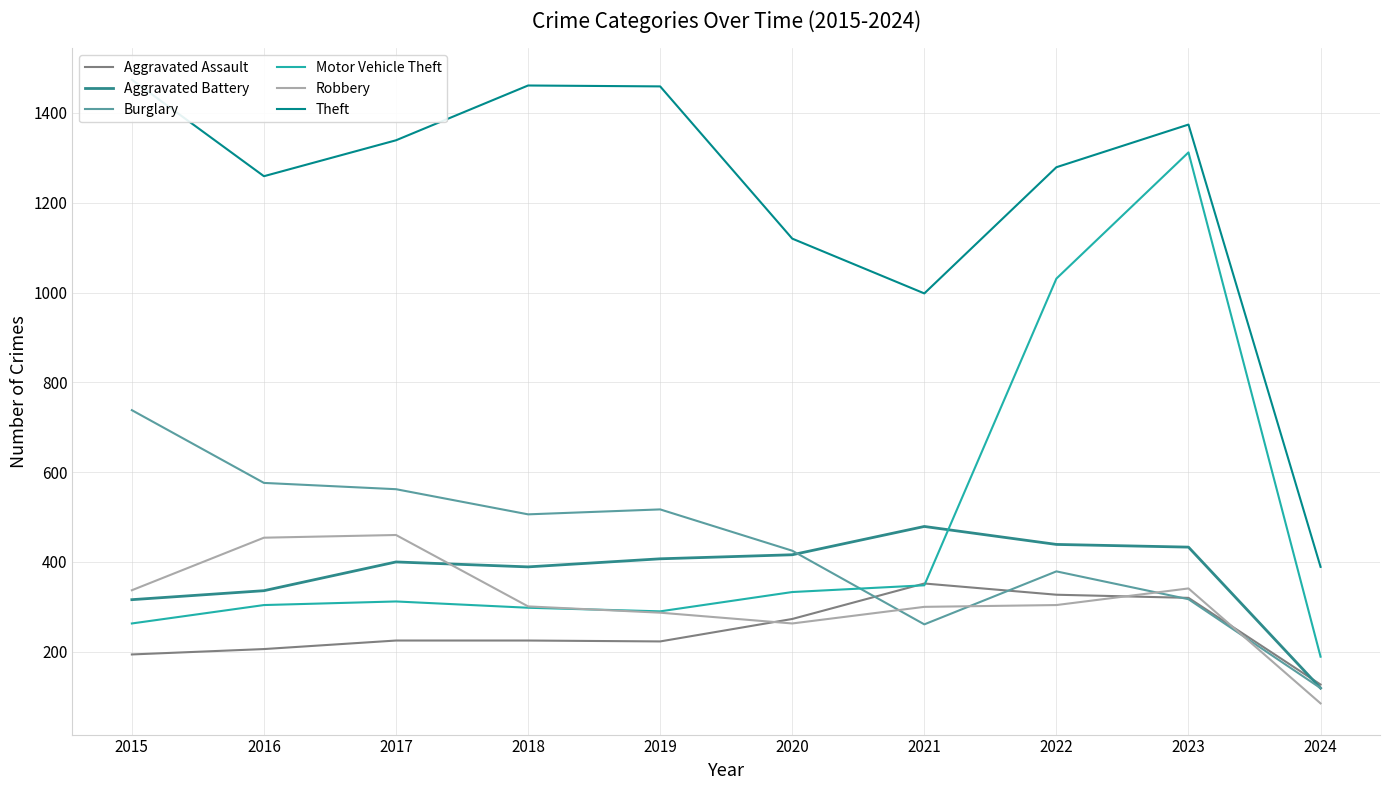

How many data points in Theft are less than 1339?

5